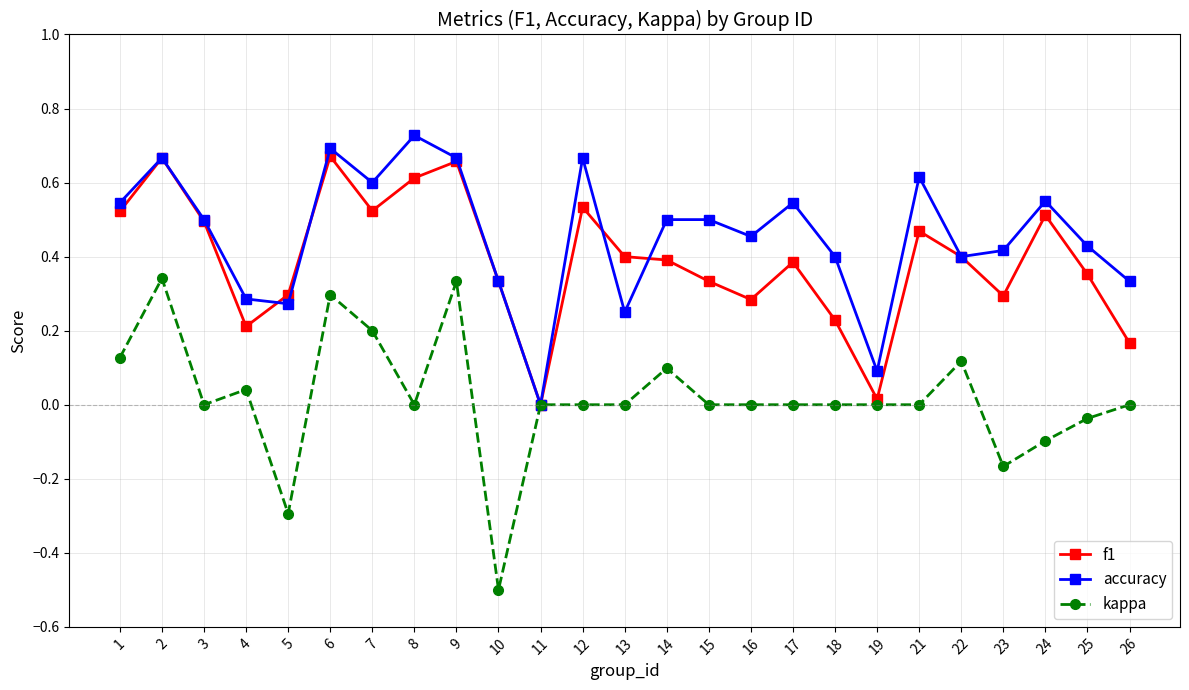

Count the number of data series in this chart.

3